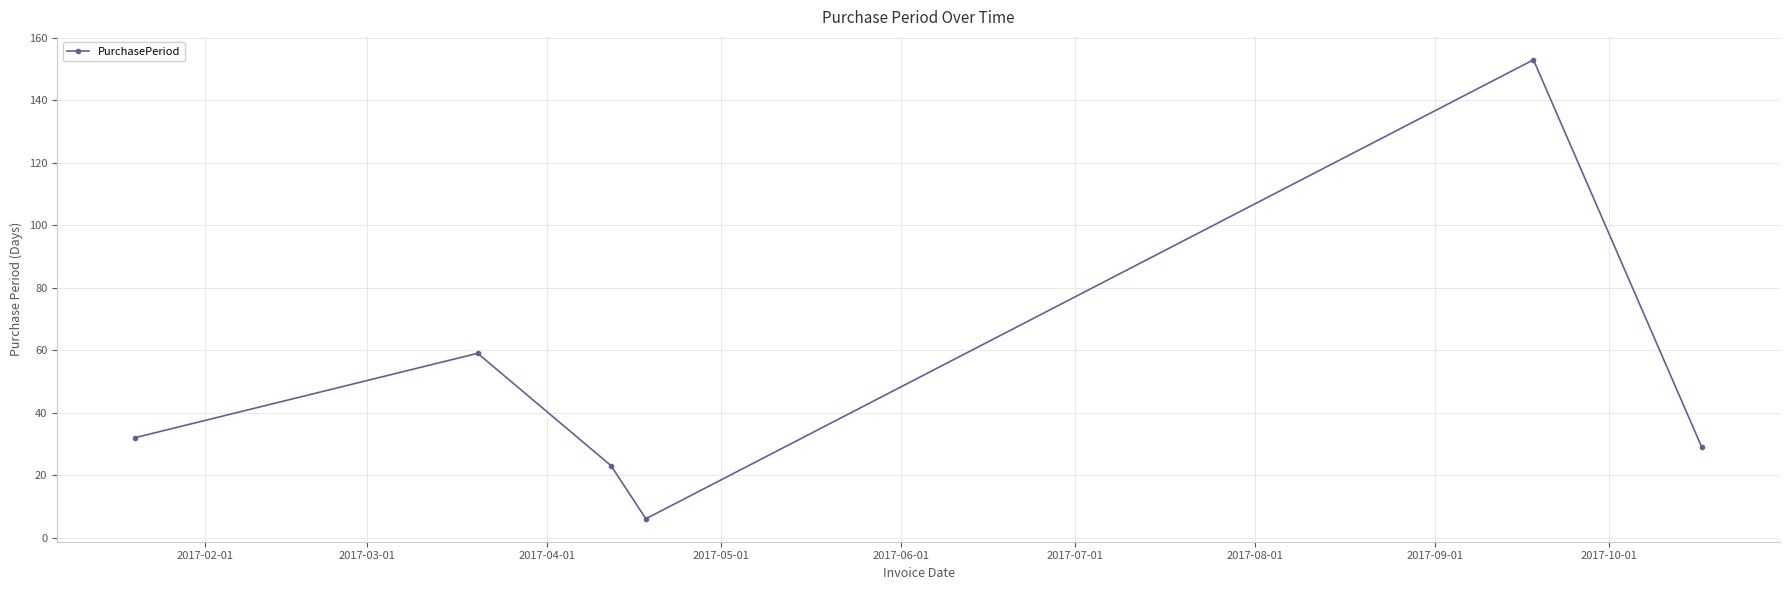

How many distinct data groups are displayed?

1